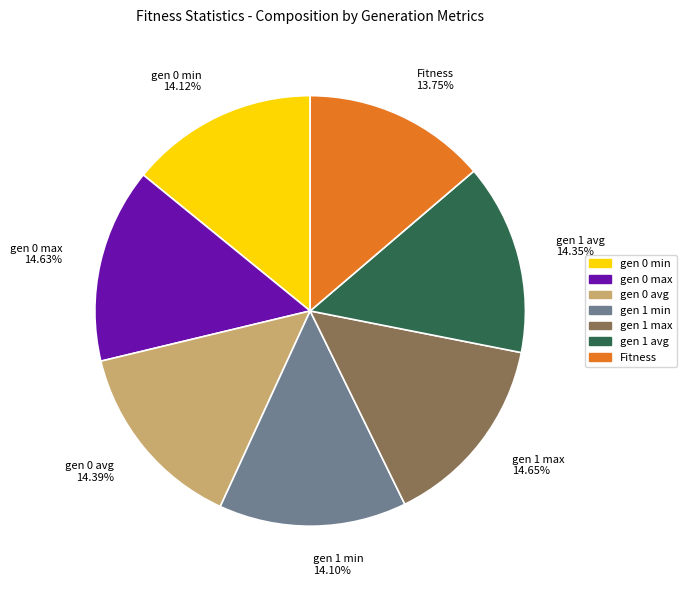

The gen 0 min slice represents 14% of the pie. True or false?

True